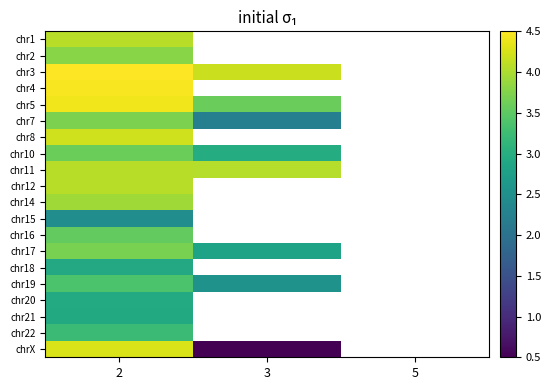

Rank the series at 2 from lowest to highest value.

chr15, chr18, chr21, chr20, chr22, chr19, chr16, chr10, chr17, chr7, chr2, chr14, chr12, chr1, chr11, chr8, chrX, chr5, chr4, chr3